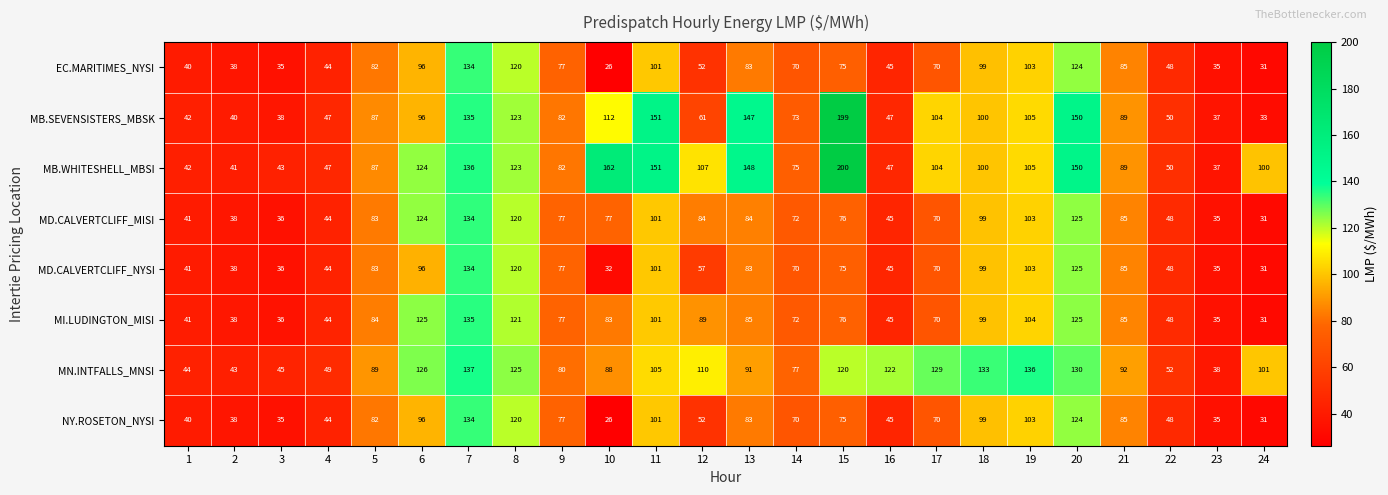

Which series has the largest total across all categories?

MB.WHITESHELL_MBSI